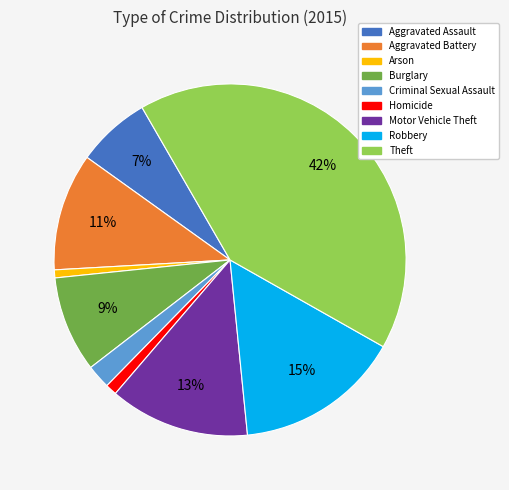

Count the number of slices in the pie.

9